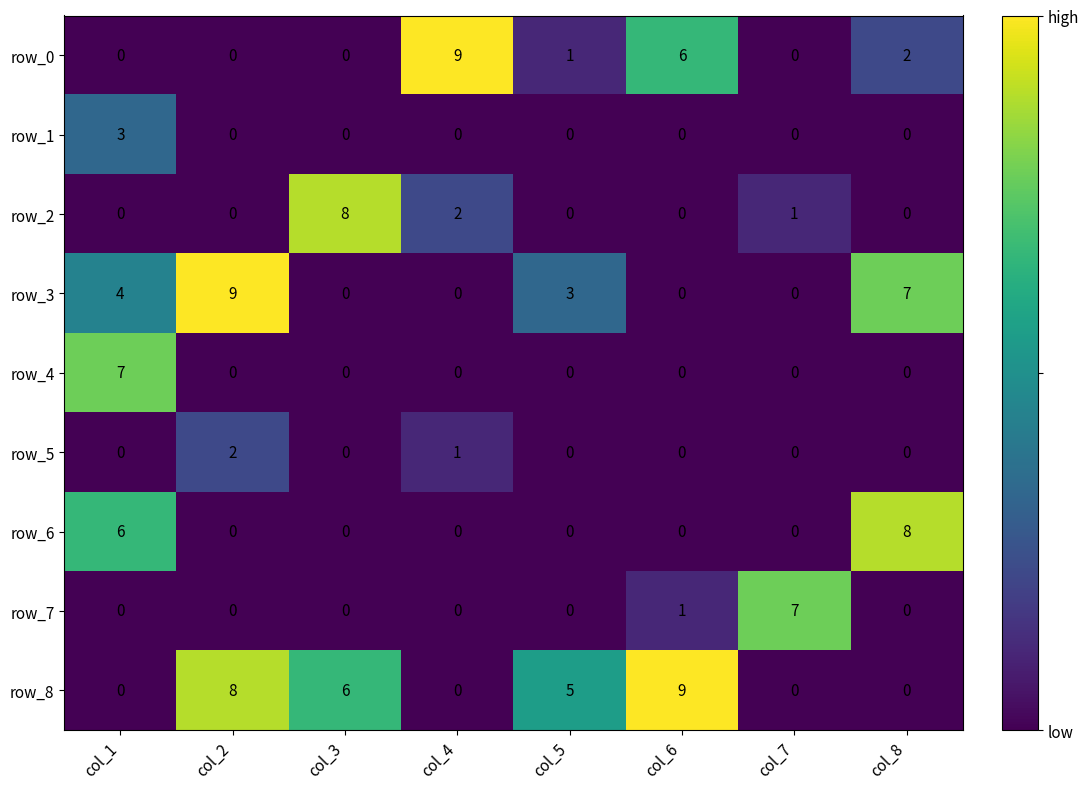

What is the greatest value displayed?

9